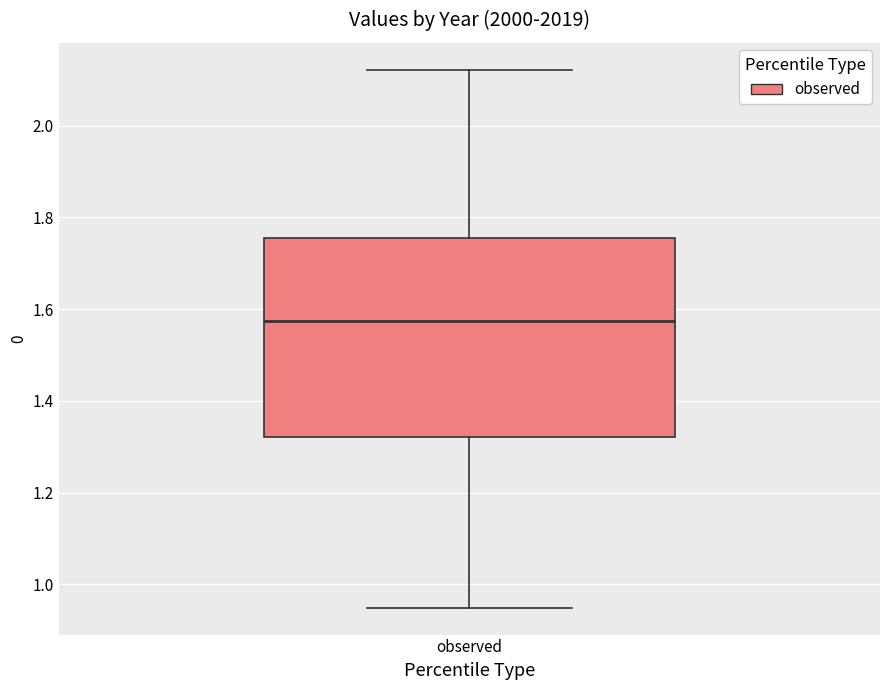

Transcribe this box plot: give where the median line is, the range the box spans, and where the two whiskers end, as read against the y-axis. The values are not printed on the chart, so give them approximately, as read against the axis.

median 1.58, box 1.32 to 1.76, whiskers 0.94 to 2.12